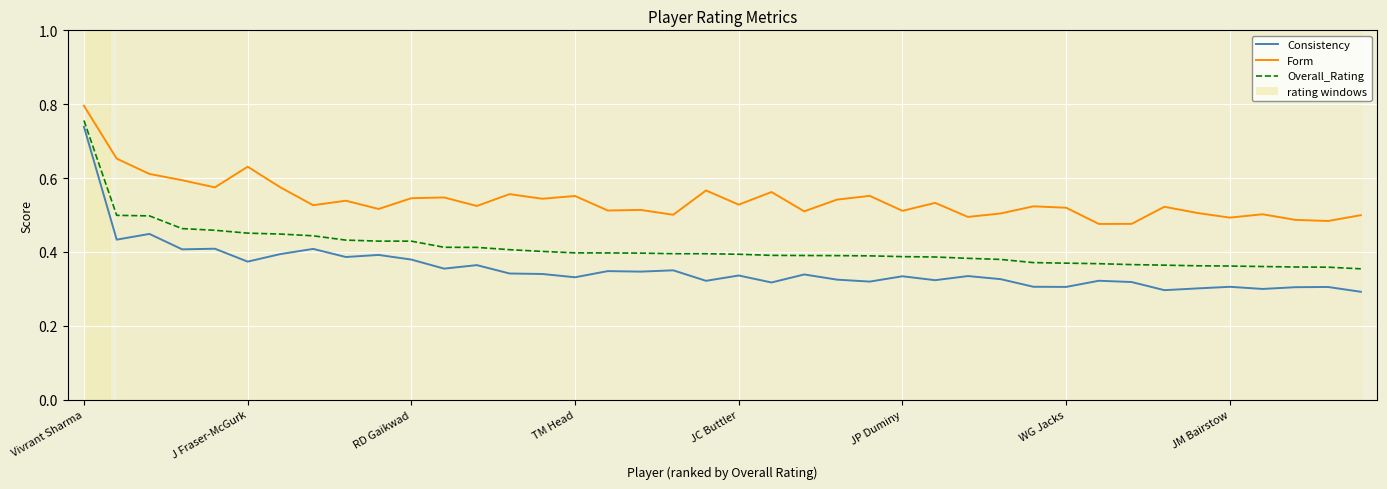

Which series has the widest spread of values?

Consistency